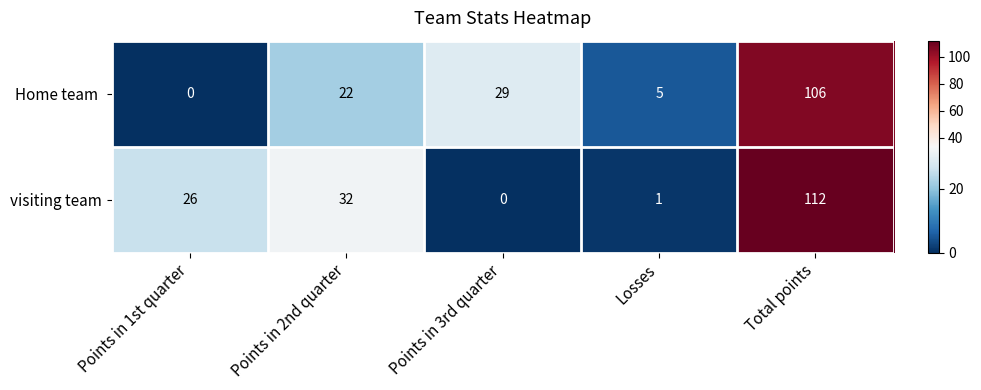

Is it true that visiting team equals 0 at Points in 3rd quarter?

True